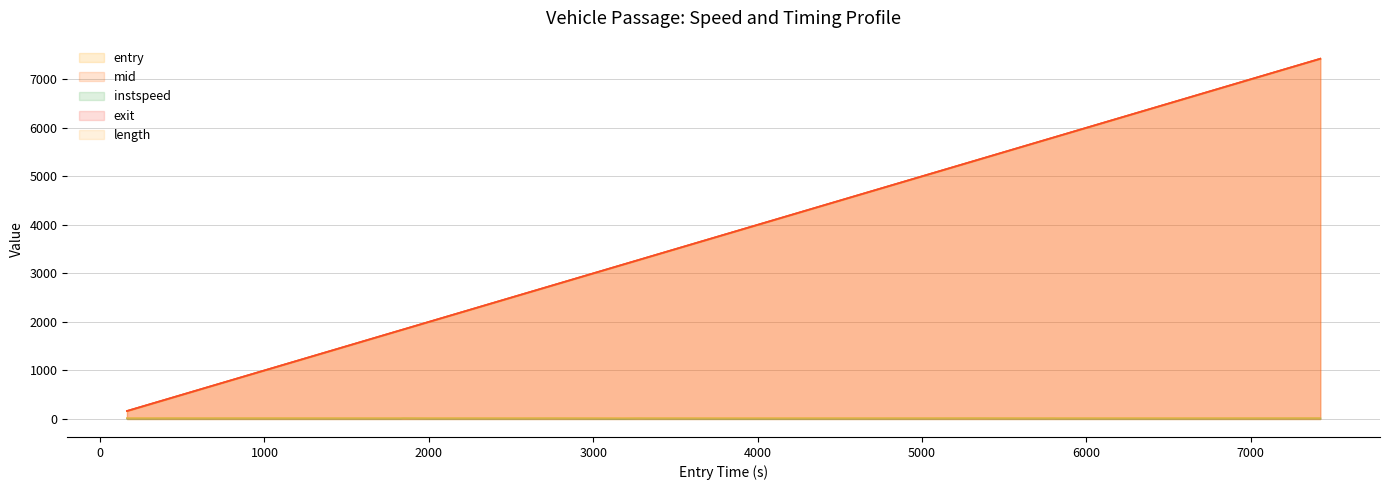

Which series has the widest spread of values?

entry